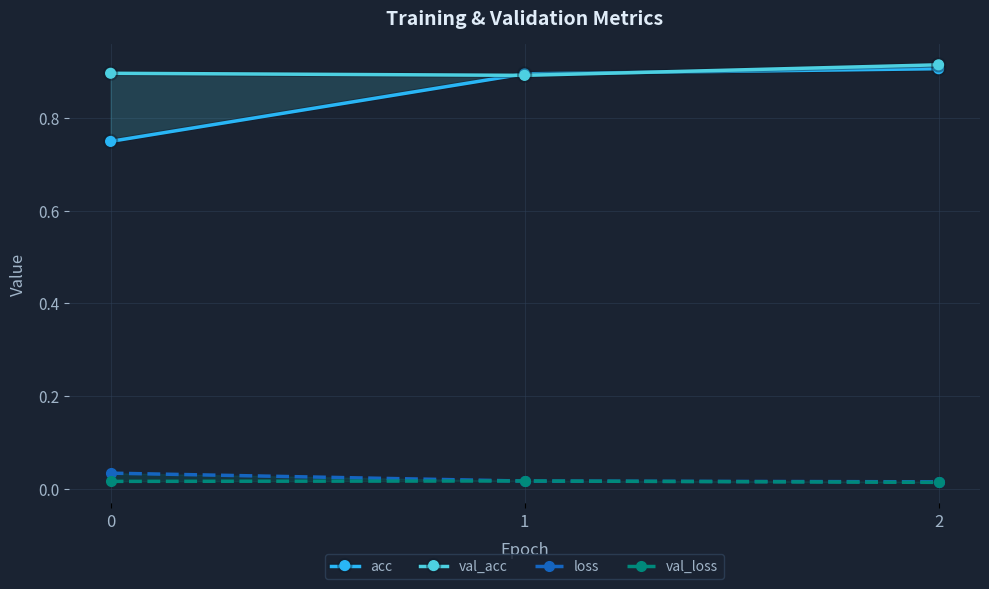

The value of val_loss at 0 is 0.0. True or false?

True